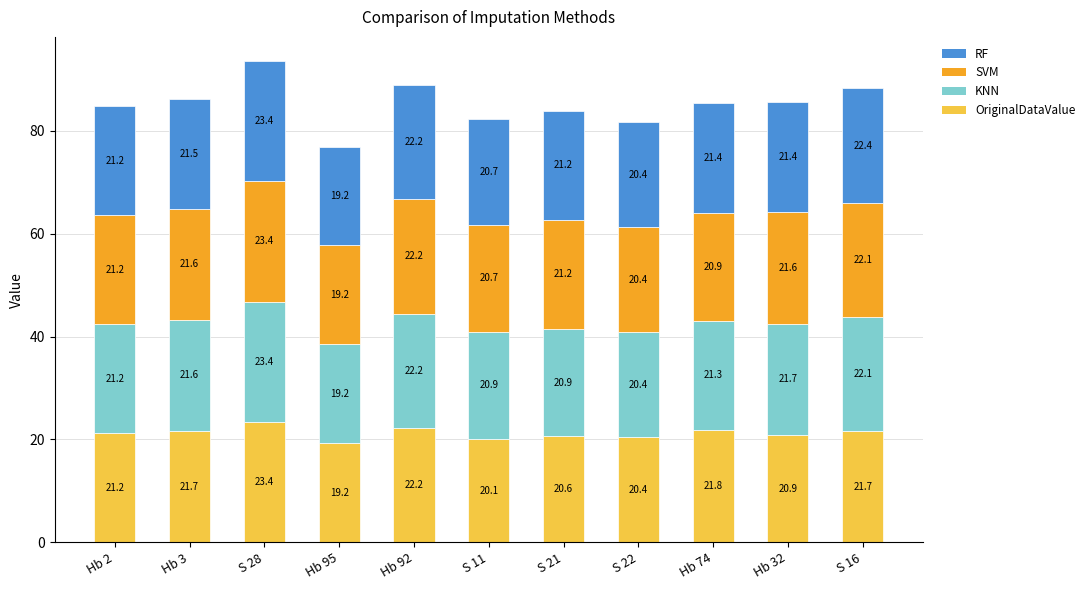

The value of OriginalDataValue at Hb 32 is 20.9. True or false?

True